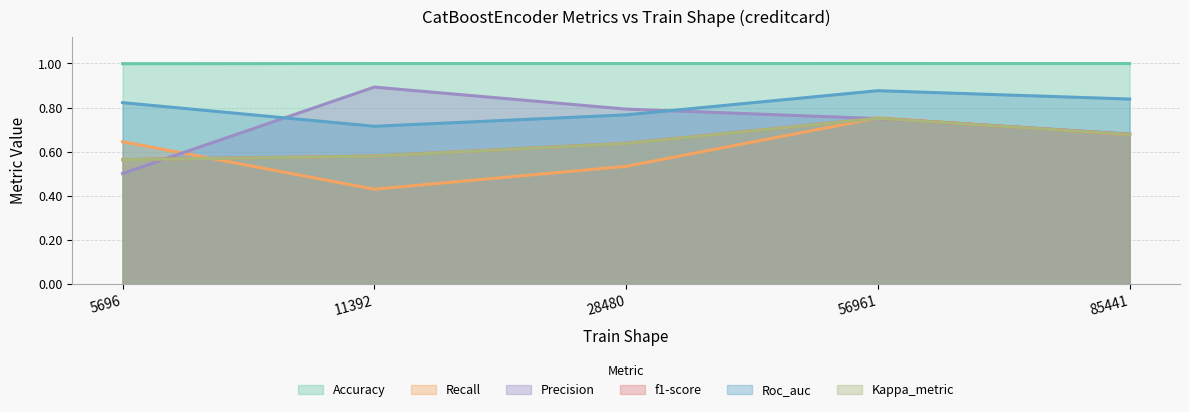

What are all the series names shown in the legend?

Accuracy, Recall, Precision, f1-score, Roc_auc, Kappa_metric